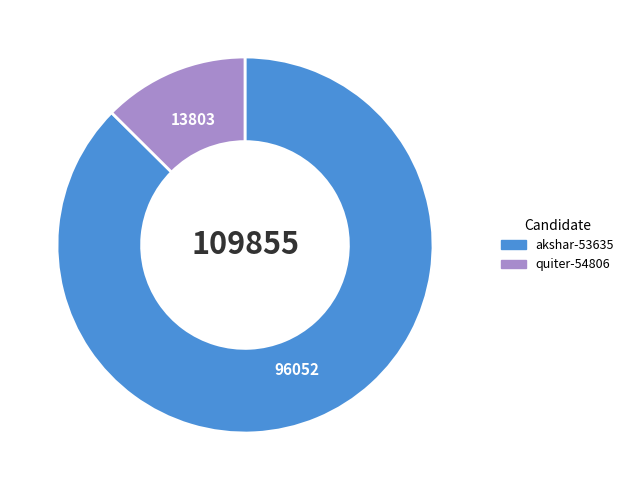

Is the sum of quiter-54806 and akshar-53635 greater than half?

Yes